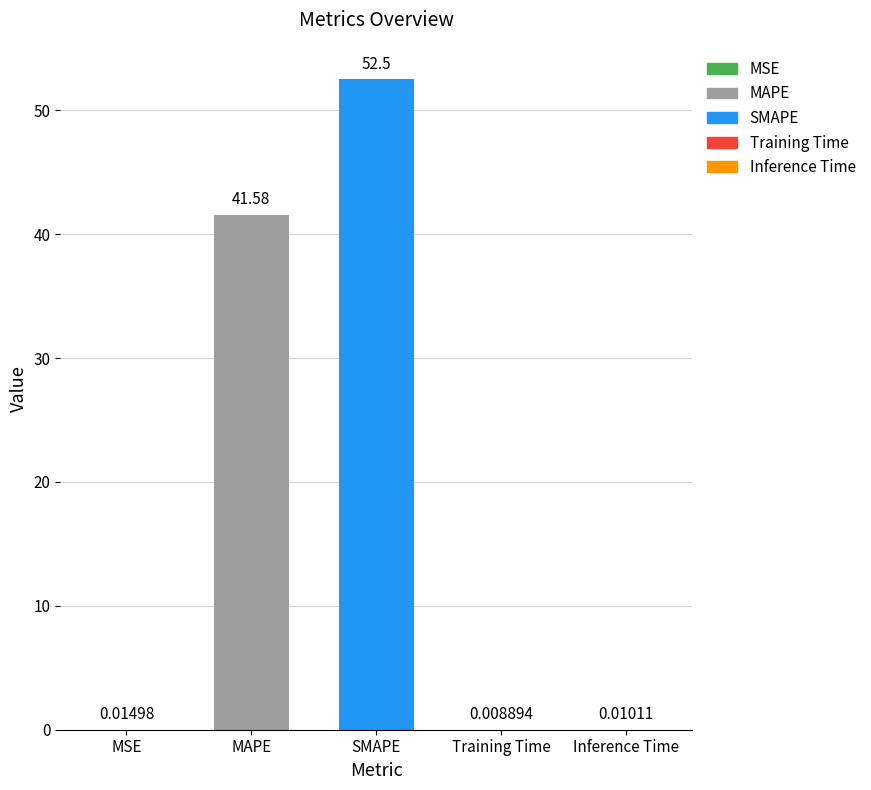

How many categories are shown in the chart?

5